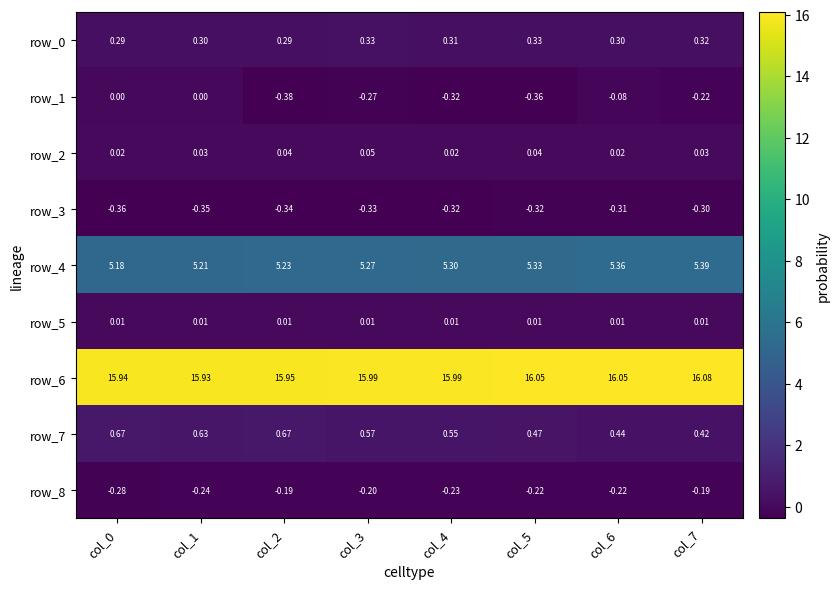

Is the value of row_5 at col_4 greater than the value of row_1 at col_1?

Yes